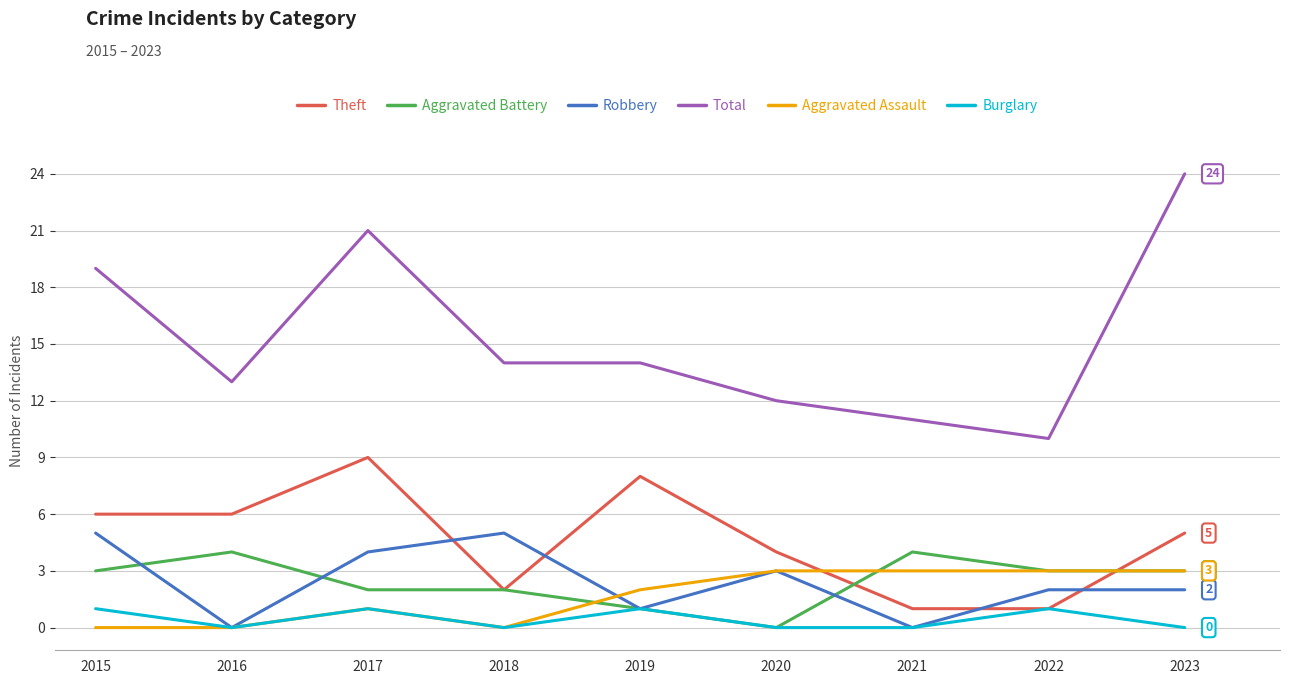

Which series ends up on top after the final intersection of Aggravated Battery and Theft?

Theft